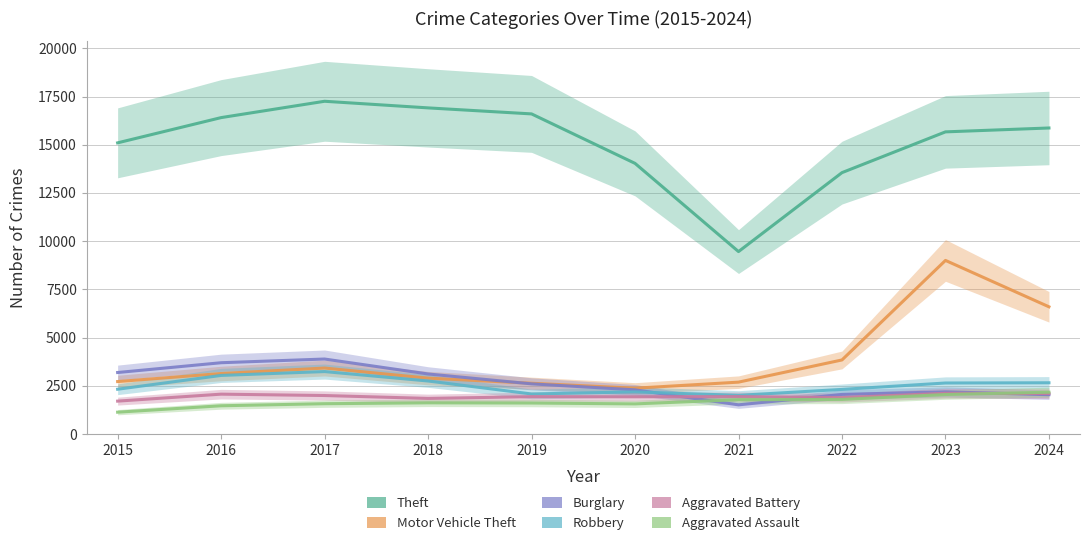

The Aggravated Battery series shows 787 at 2020. True or false?

False